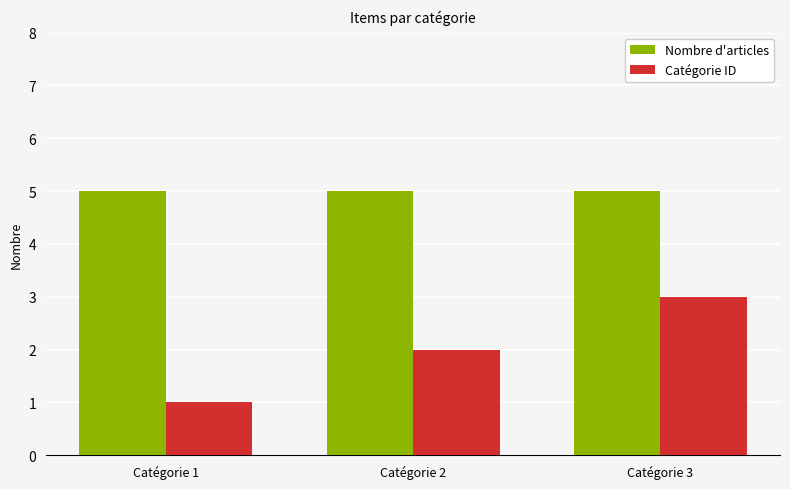

What is the value of the Catégorie ID bar at the 2nd from the left?

2